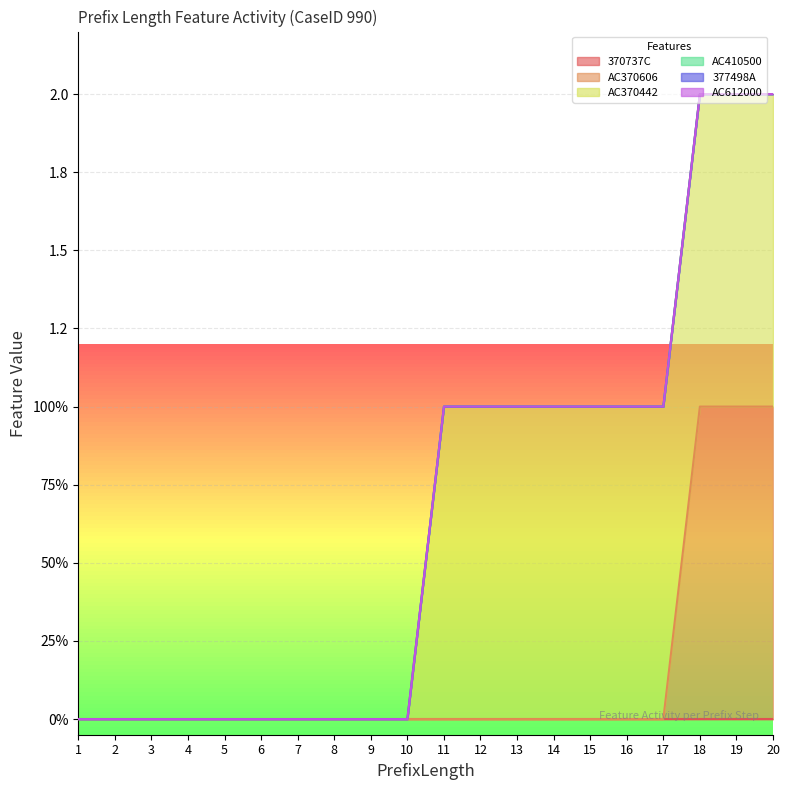

What are all the series names shown in the legend?

370737C, AC370606, AC370442, AC410500, 377498A, AC612000